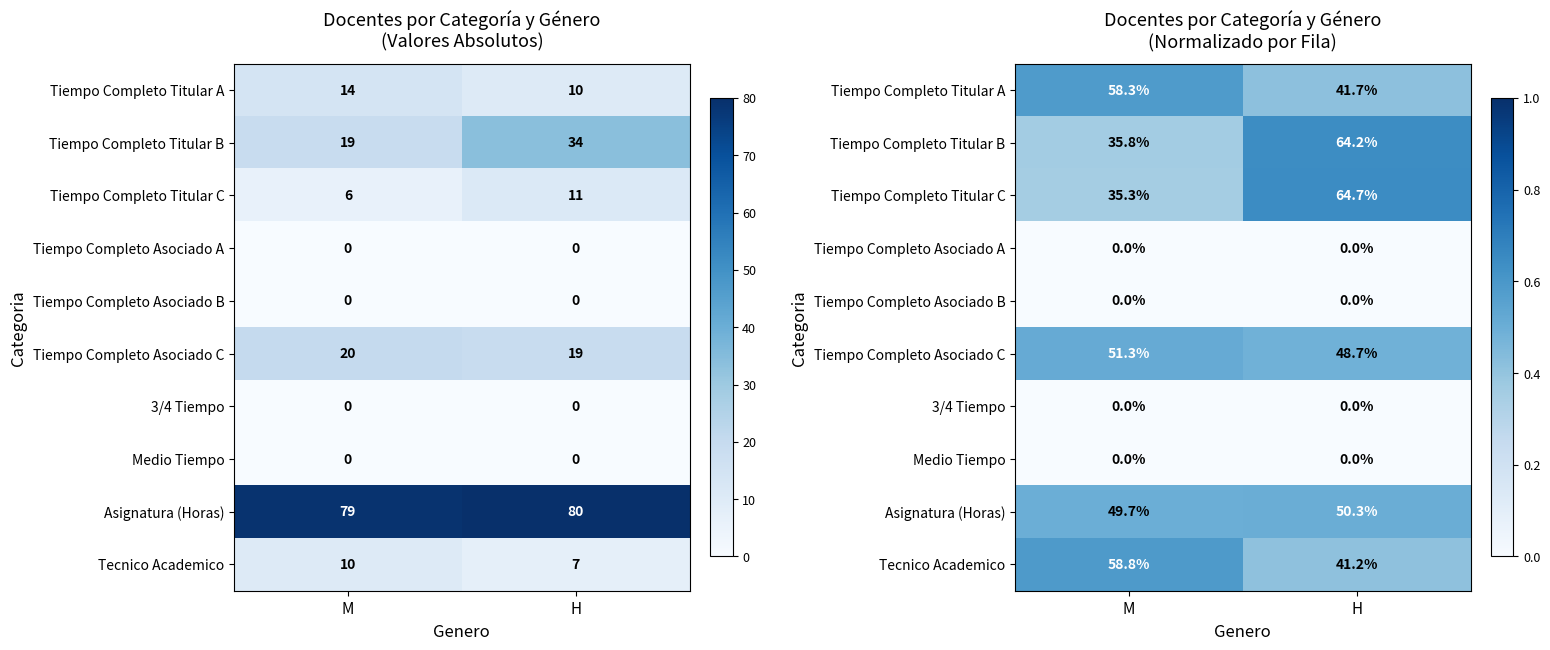

At which category does the chart reach its minimum across all series?

M